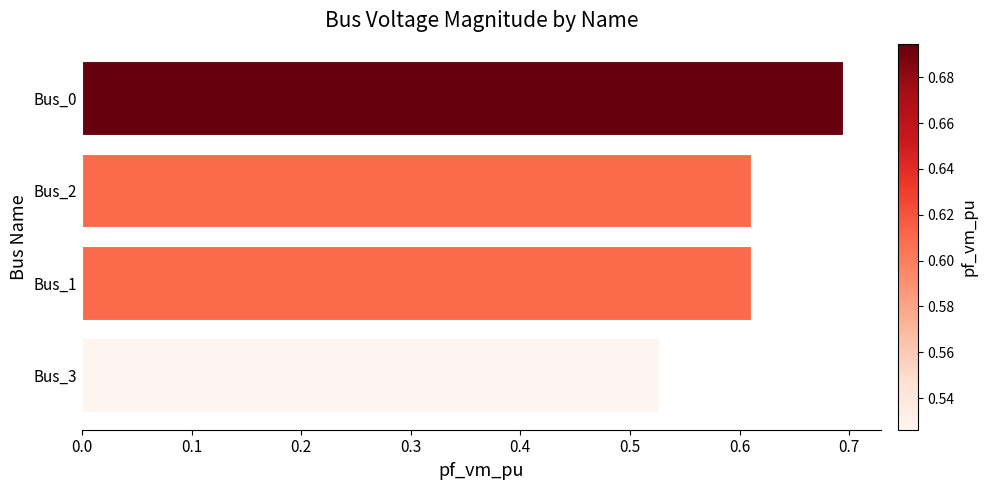

At which label is the value closest to 0?

Bus_3